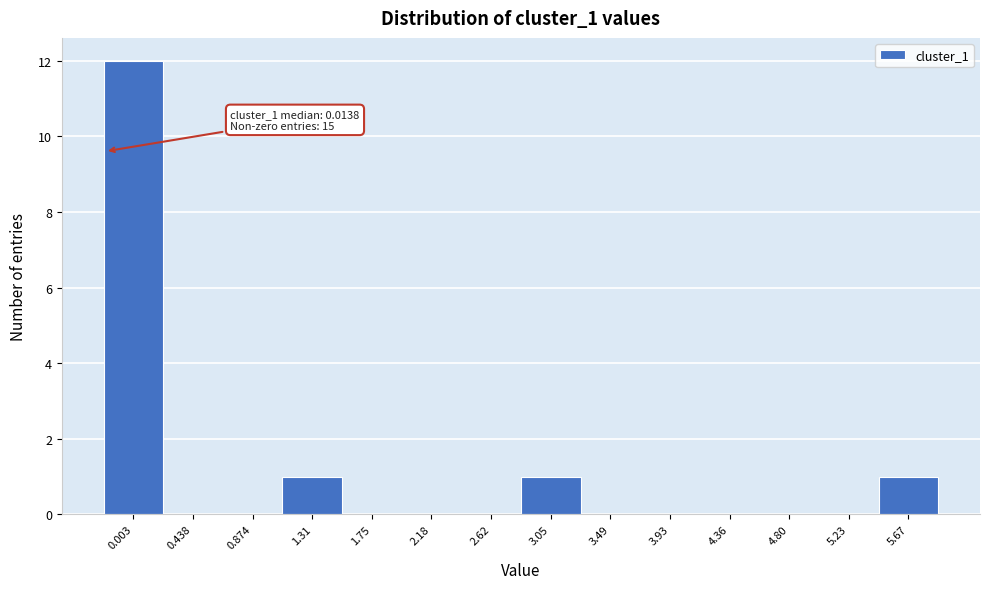

Reading left to right, extract all data points from this chart.

0.003=12	0.438=0	0.874=0	1.31=1	1.75=0	2.18=0	2.62=0	3.05=1	3.49=0	3.93=0	4.36=0	4.80=0	5.23=0	5.67=1